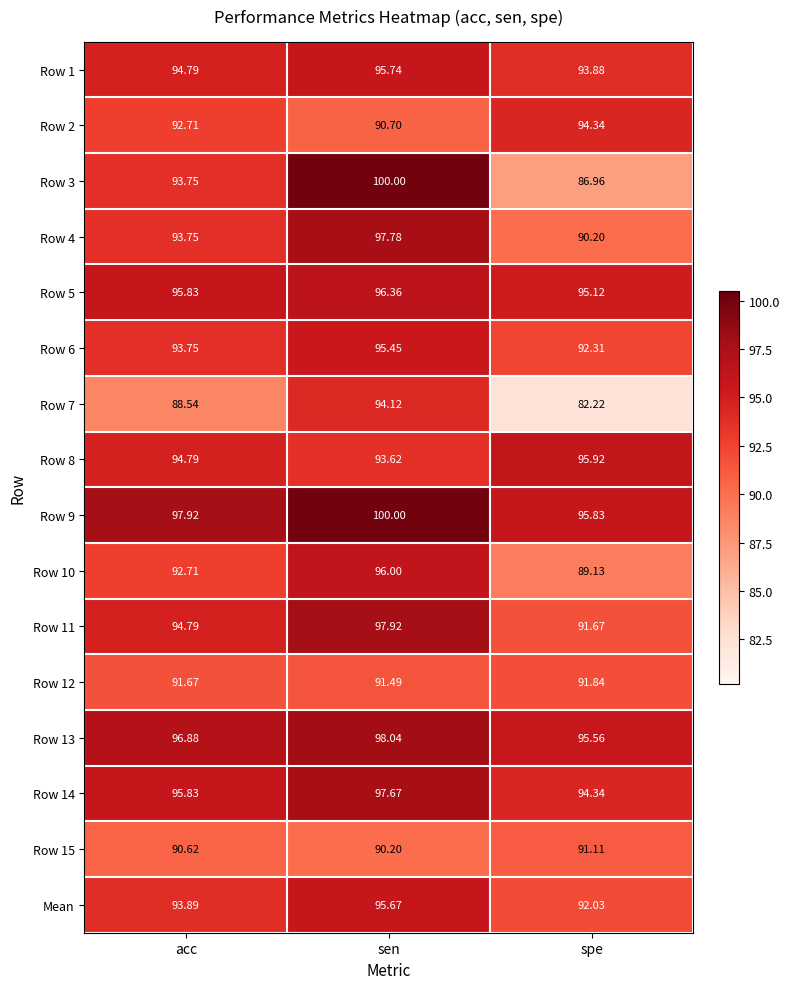

How many data points in Row 2 are above 92?

2